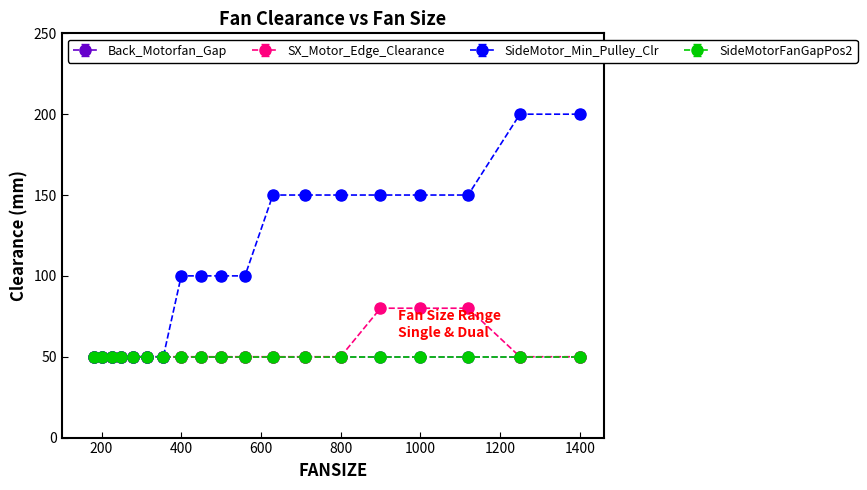

True or false: SX_Motor_Edge_Clearance and SideMotor_Min_Pulley_Clr intersect in this chart.

False